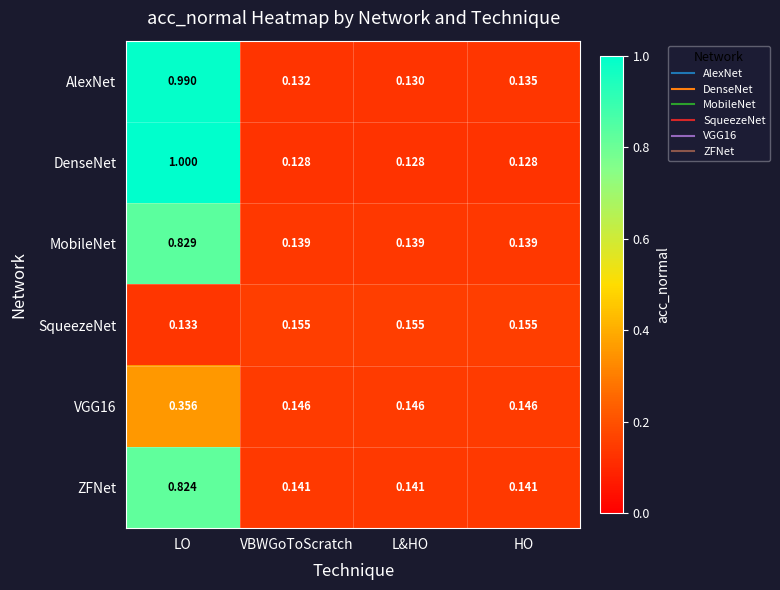

Which series has the largest range (max minus min)?

DenseNet